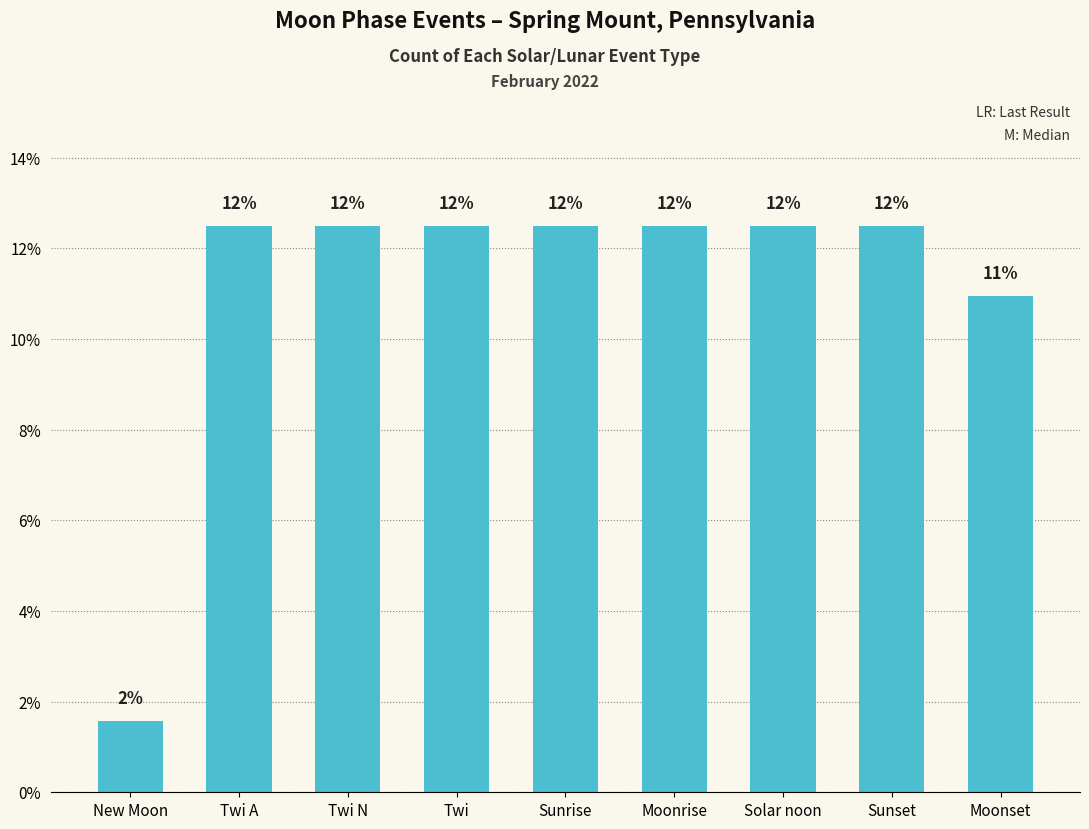

How many bars are there in total?

9